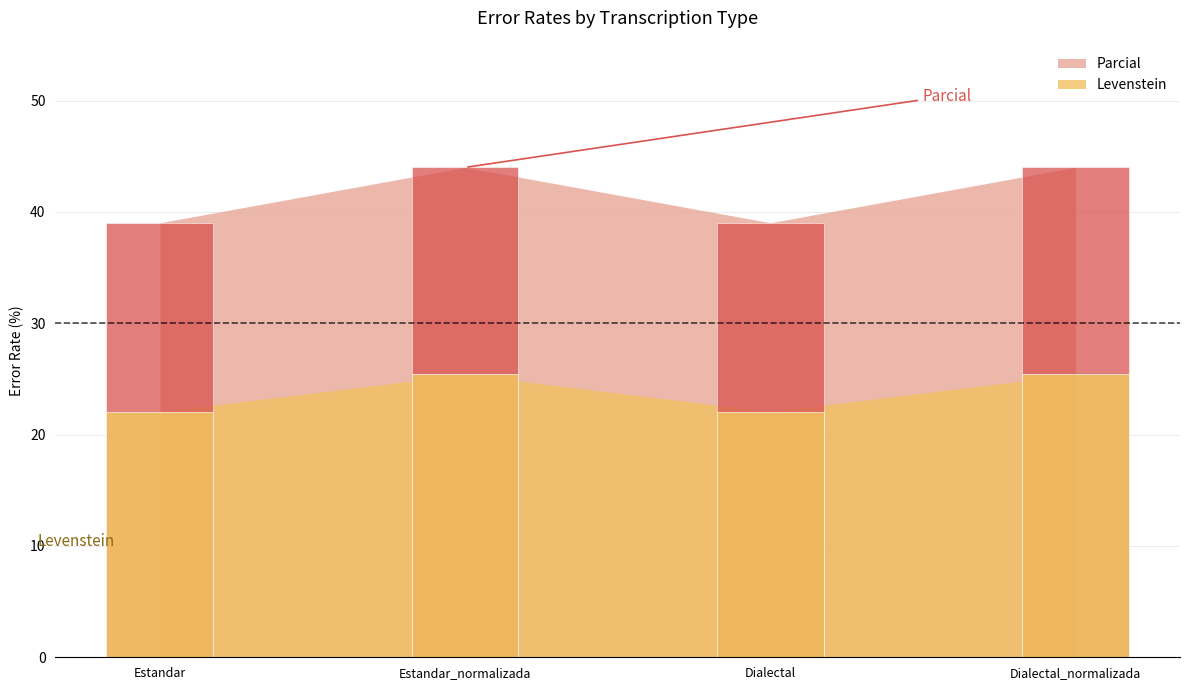

How many groups of bars are there?

4